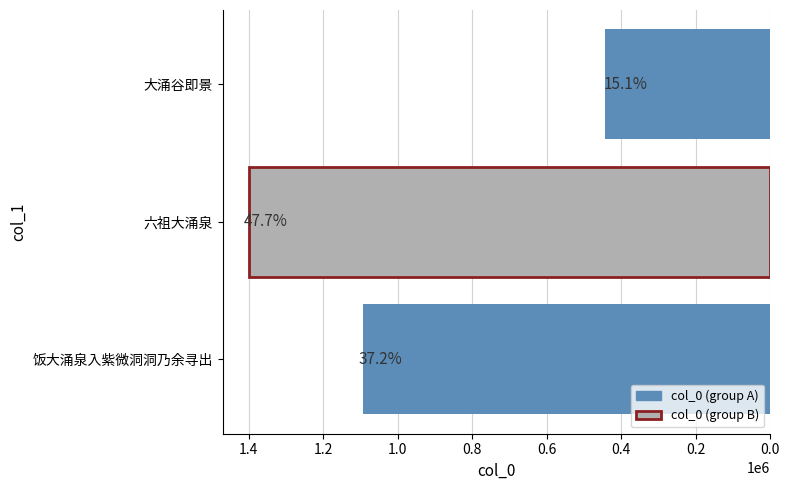

Are the bars horizontal?

Yes